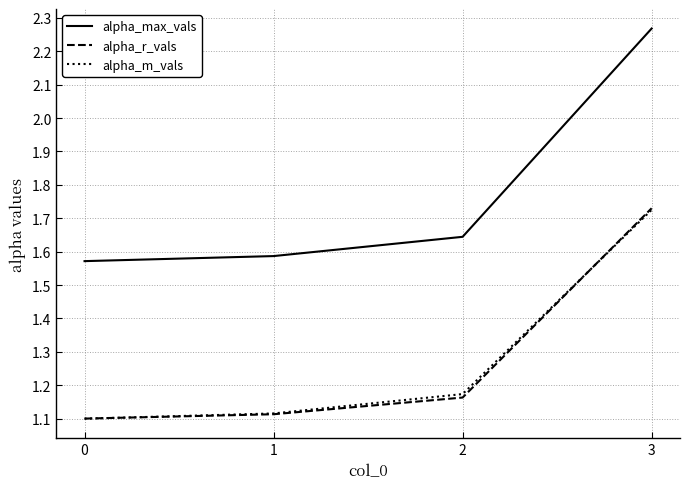

What is the difference between the second highest and minimum values in the alpha_max_vals series?

0.1